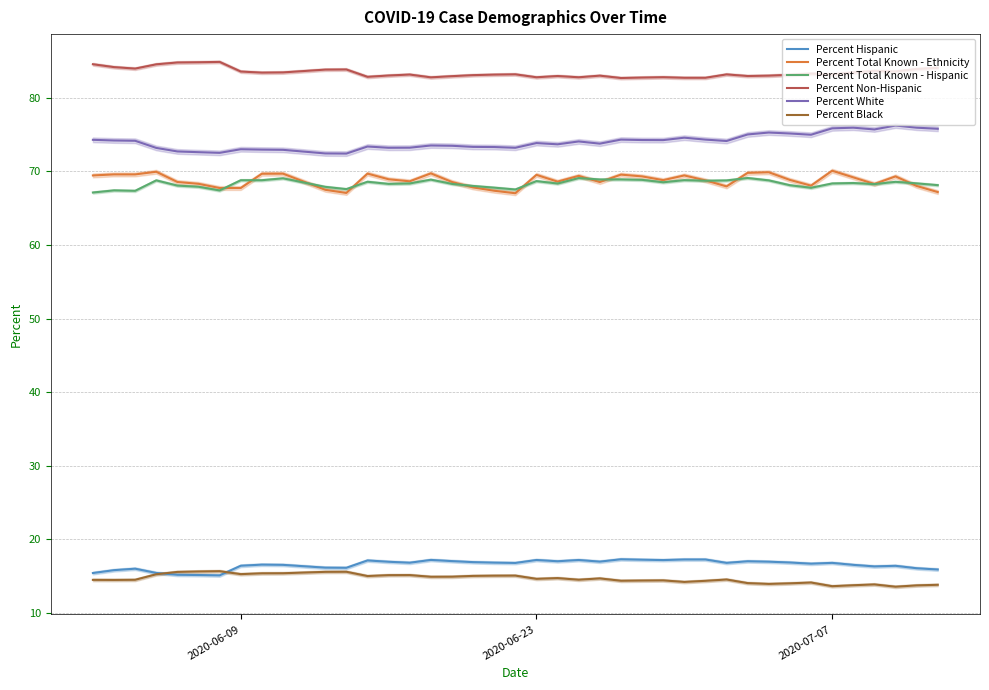

True or false: Percent White and Percent Total Known - Hispanic cross at least once.

False